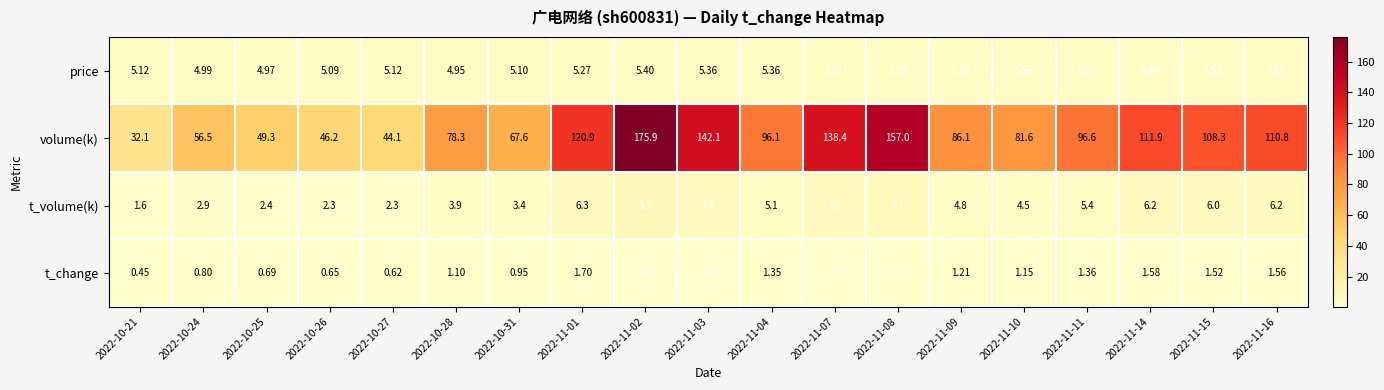

Is the value of t_volume(k) at 2022-11-09 greater than the value of price at 2022-11-09?

No